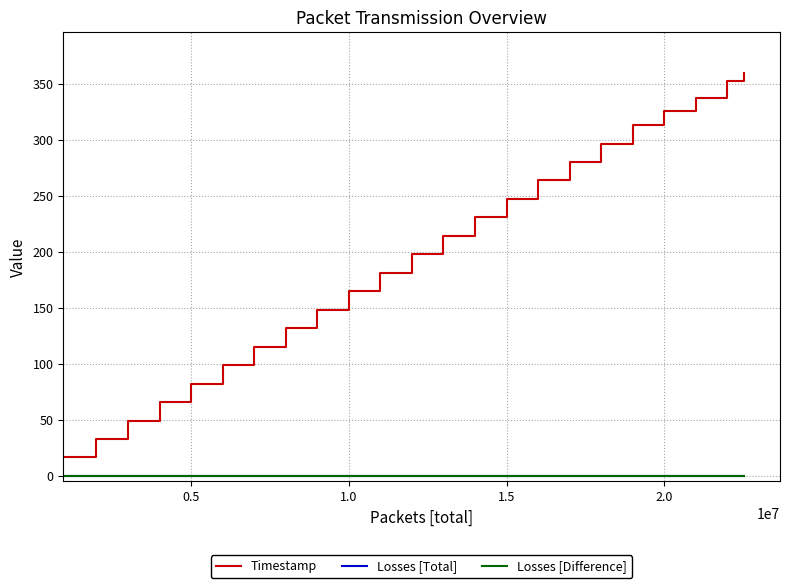

True or false: Losses [Total] and Losses [Difference] intersect in this chart.

False